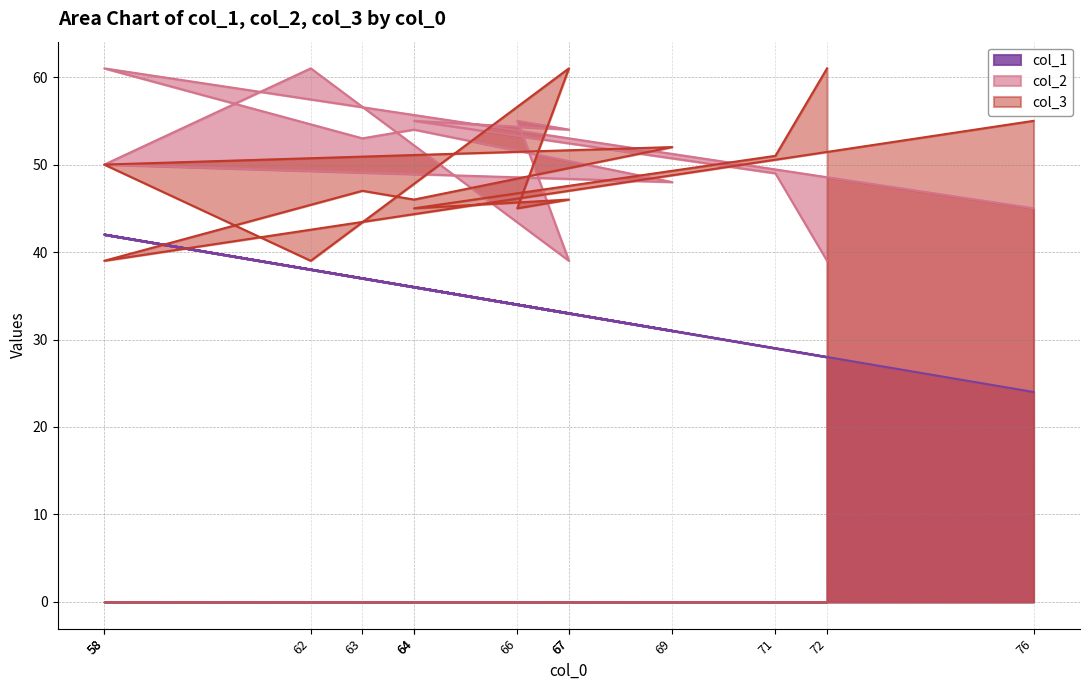

The col_1 series shows 38 at 62. True or false?

True